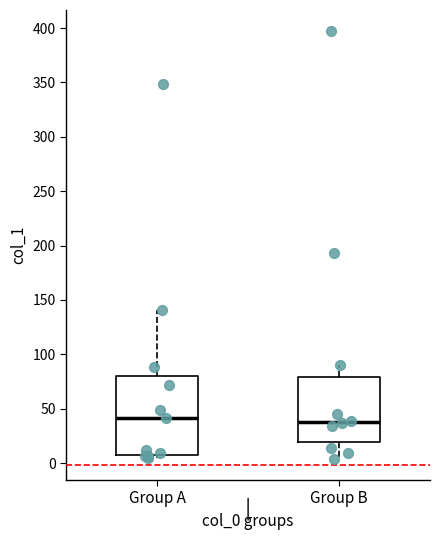

Where does the median line of the box for Group B sit on the y-axis? The values are not printed on the chart, so give them approximately, as read against the axis.

40